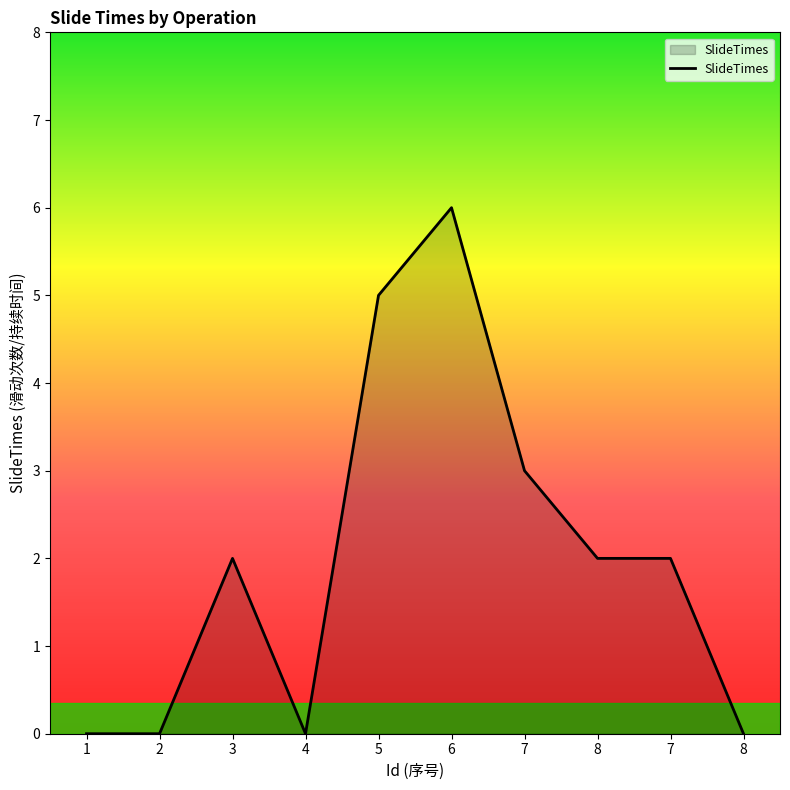

Is this an area chart (filled region under the line)?

Yes